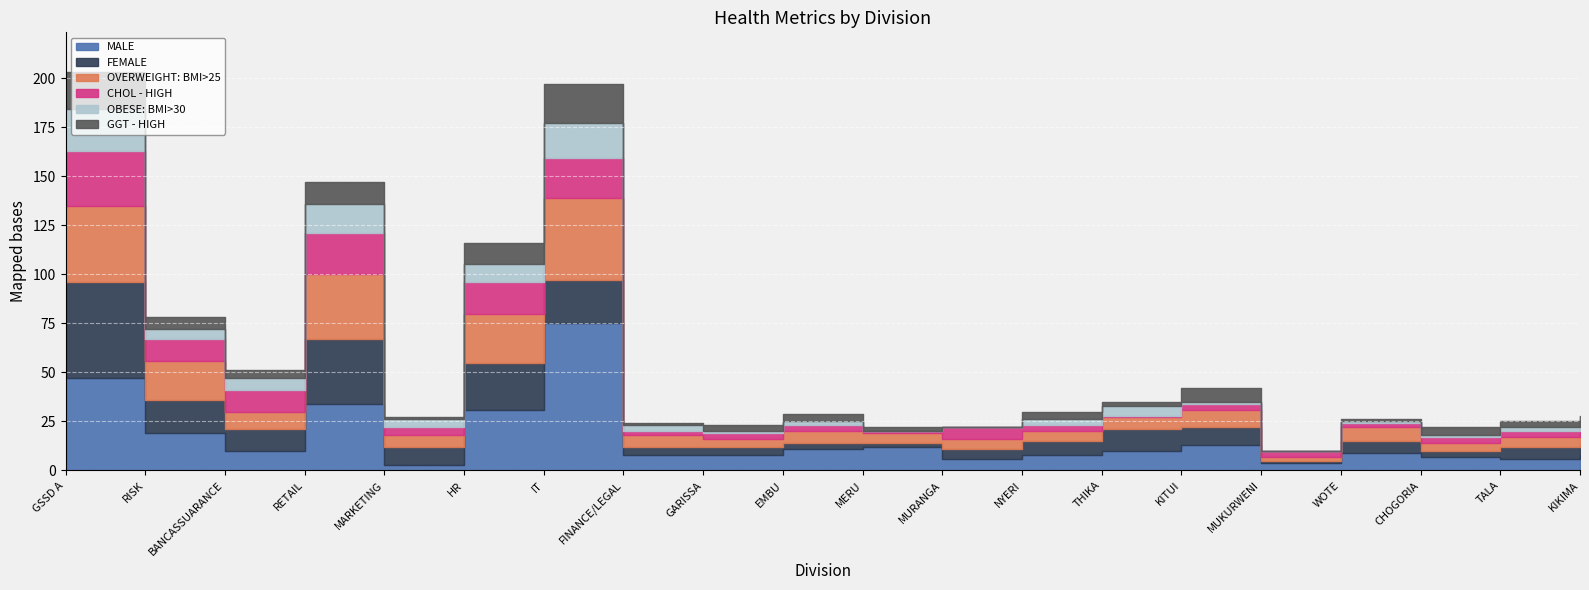

The value of GGT - HIGH at RETAIL is 19. True or false?

False